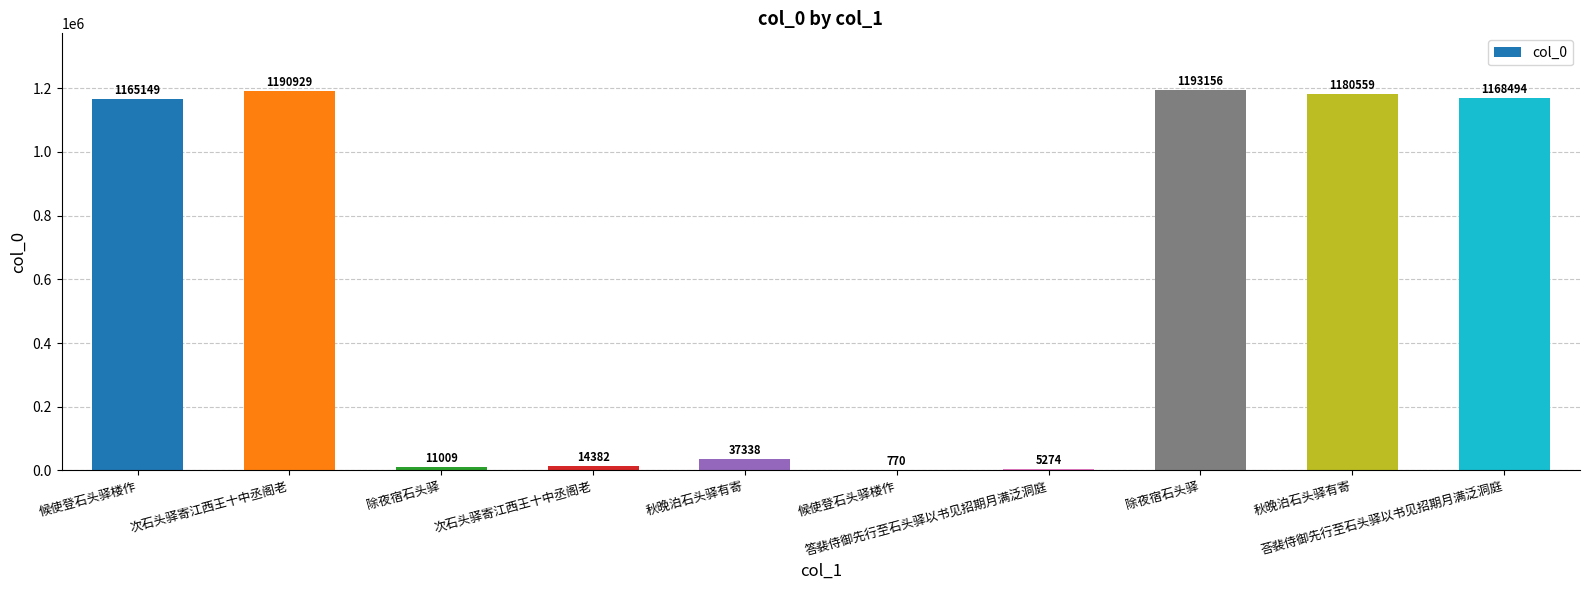

What is the difference between the maximum and minimum values?

1192386